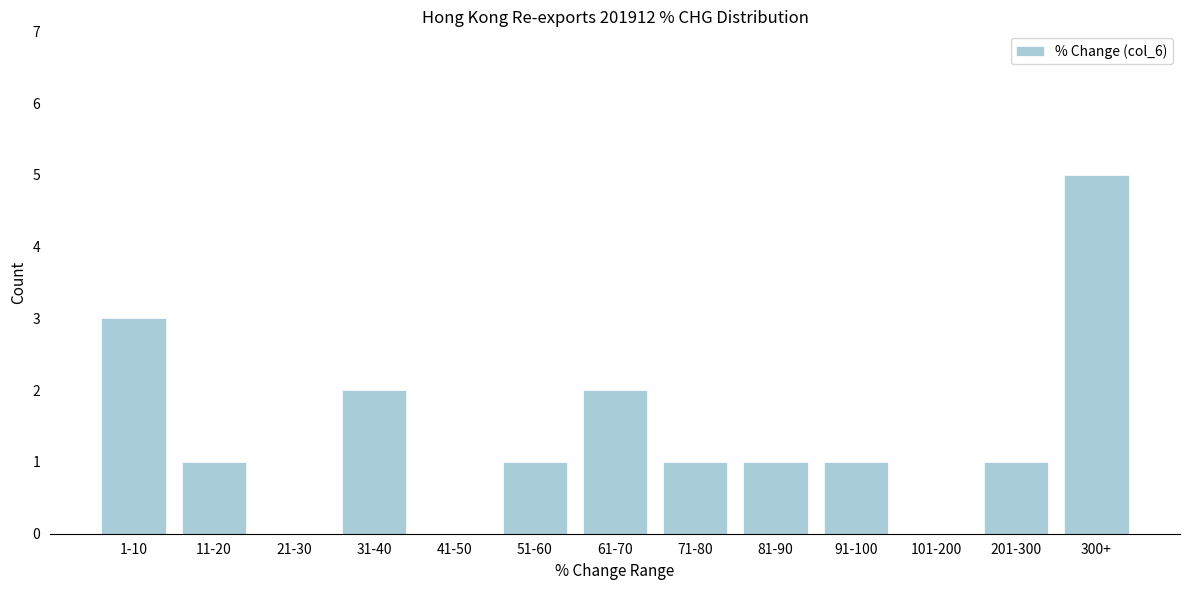

Reading left to right, extract all data points from this chart.

1-10=3	11-20=1	21-30=0	31-40=2	41-50=0	51-60=1	61-70=2	71-80=1	81-90=1	91-100=1	101-200=0	201-300=1	300+=5